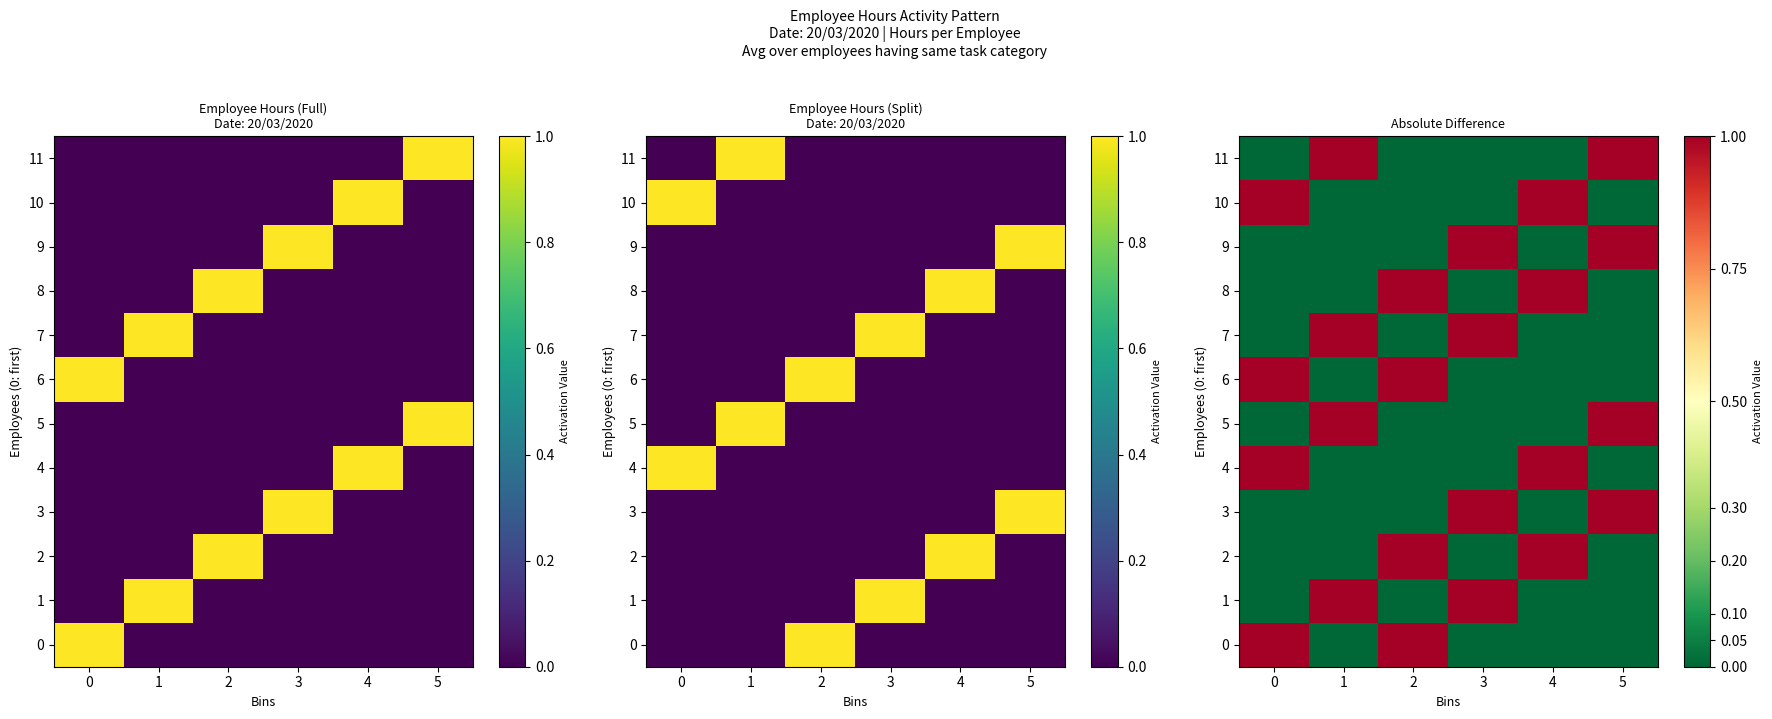

Rank the categories by 6 value from lowest to highest.

1, 3, 4, 5, 0, 2